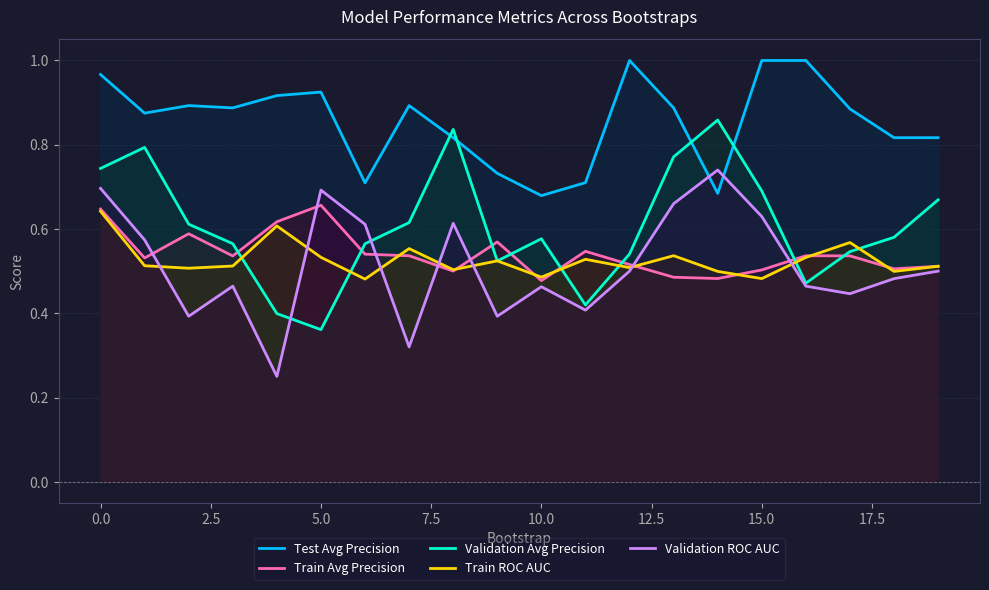

True or false: Test Avg Precision and Validation Avg Precision intersect in this chart.

True